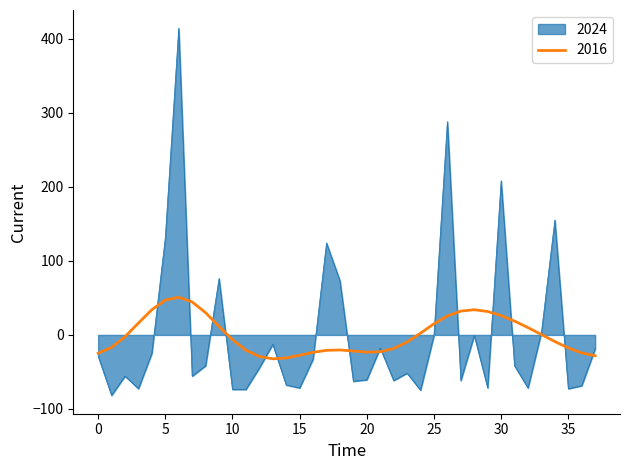

What is the minimum value shown in the chart?

-81.7